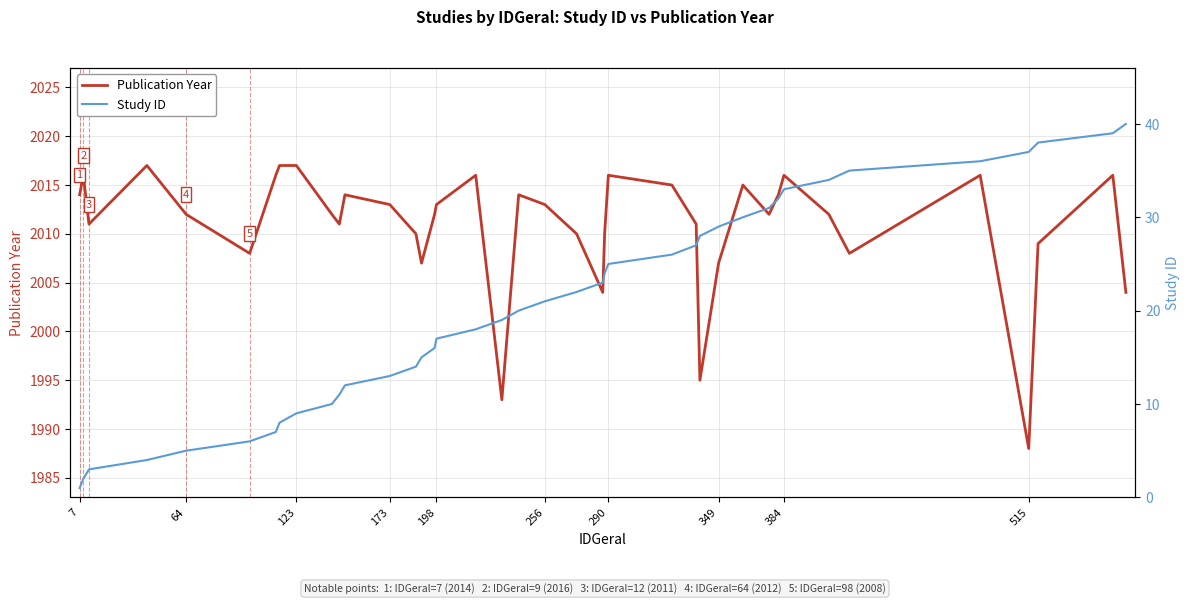

What is the average value of the Publication Year series?

2011